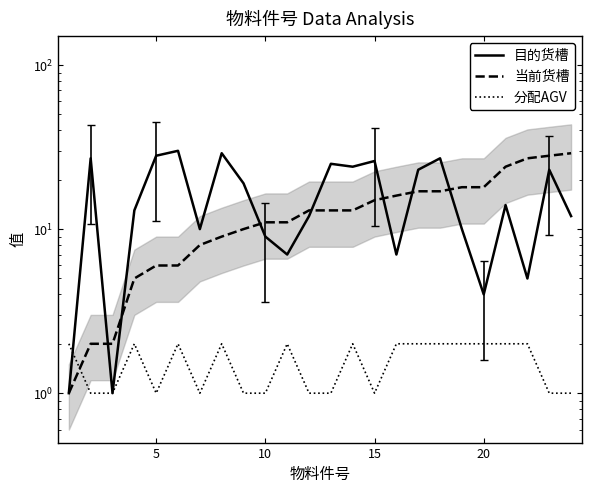

How many values in the 当前货槽 series exceed 13?

10